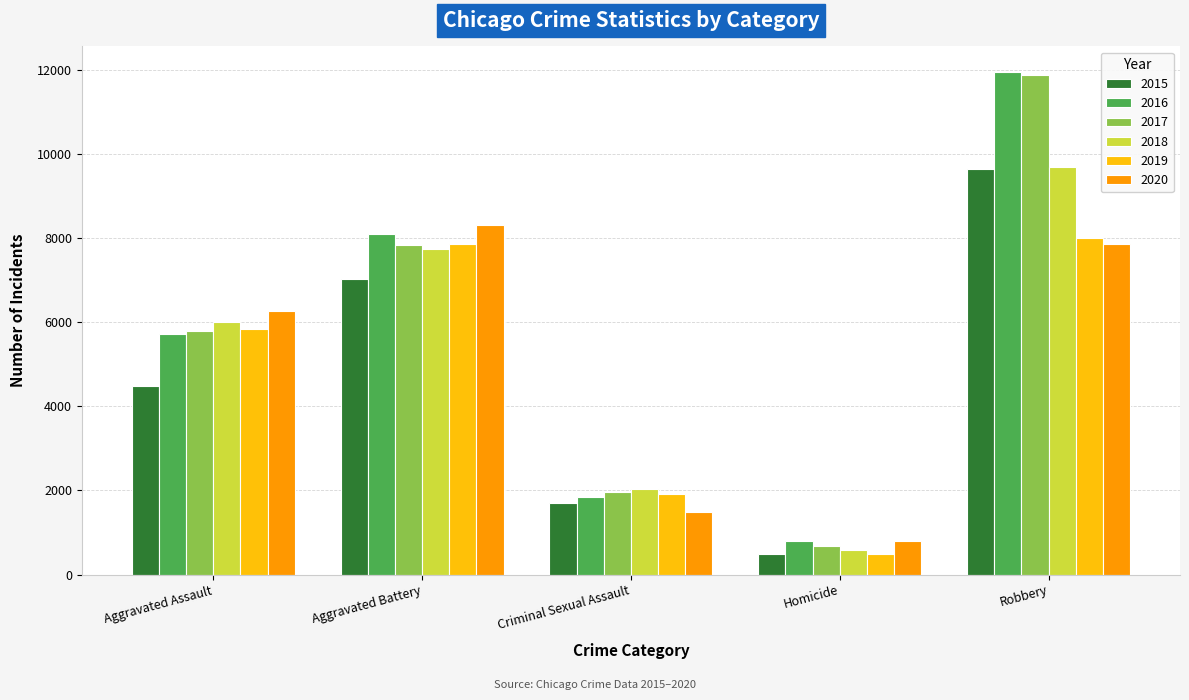

Which category has the lowest value in the 2018 series?

Homicide